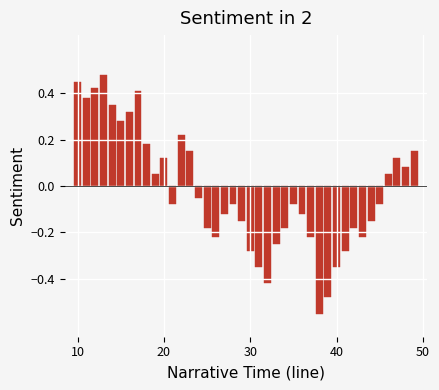

What is the difference between the second highest and second lowest values?

0.9